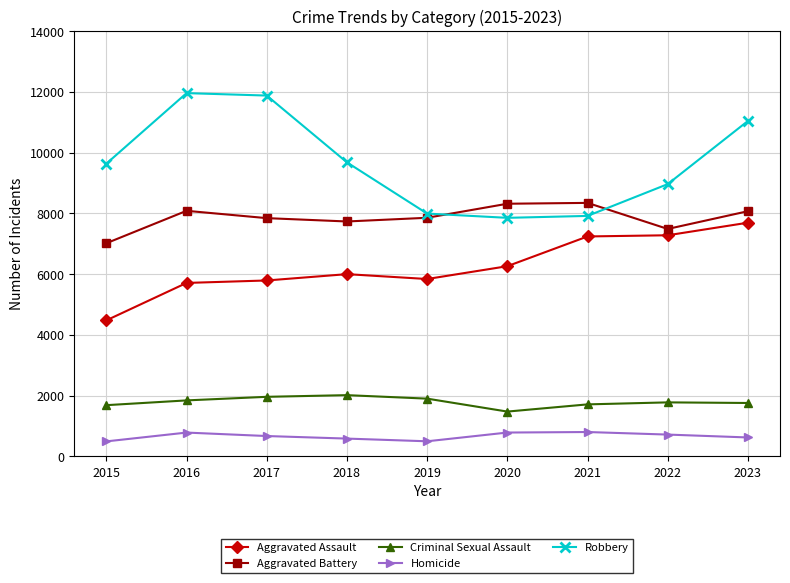

At which label does Homicide first exceed 672?

2016